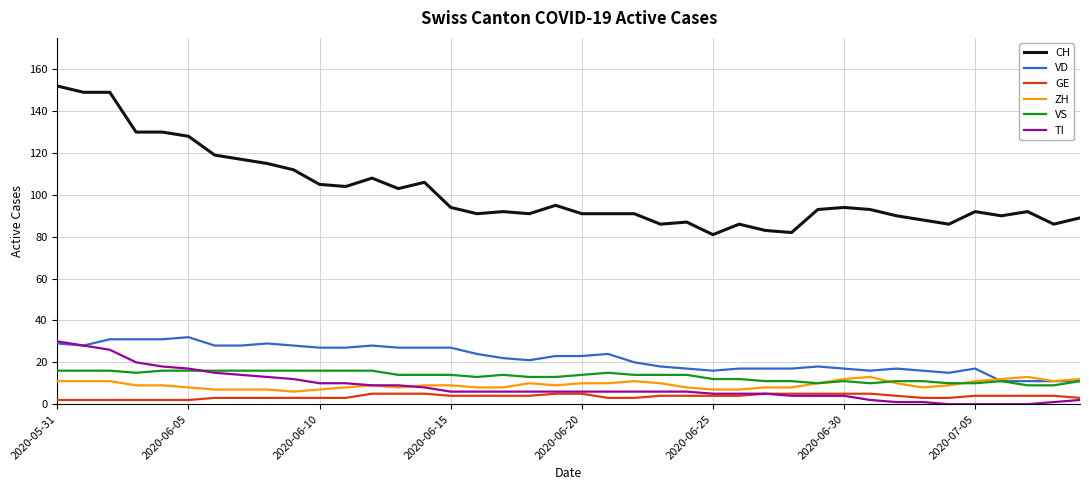

What are all the series names shown in the legend?

CH, VD, GE, ZH, VS, TI